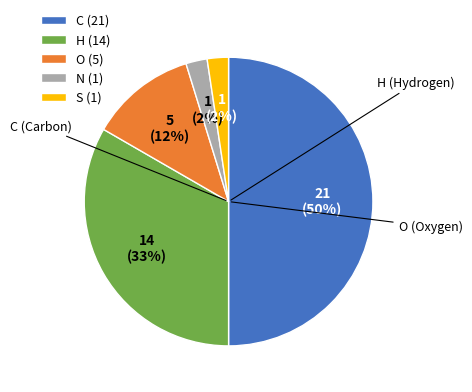

Combined, do O (5) and S (1) account for over 50%?

No